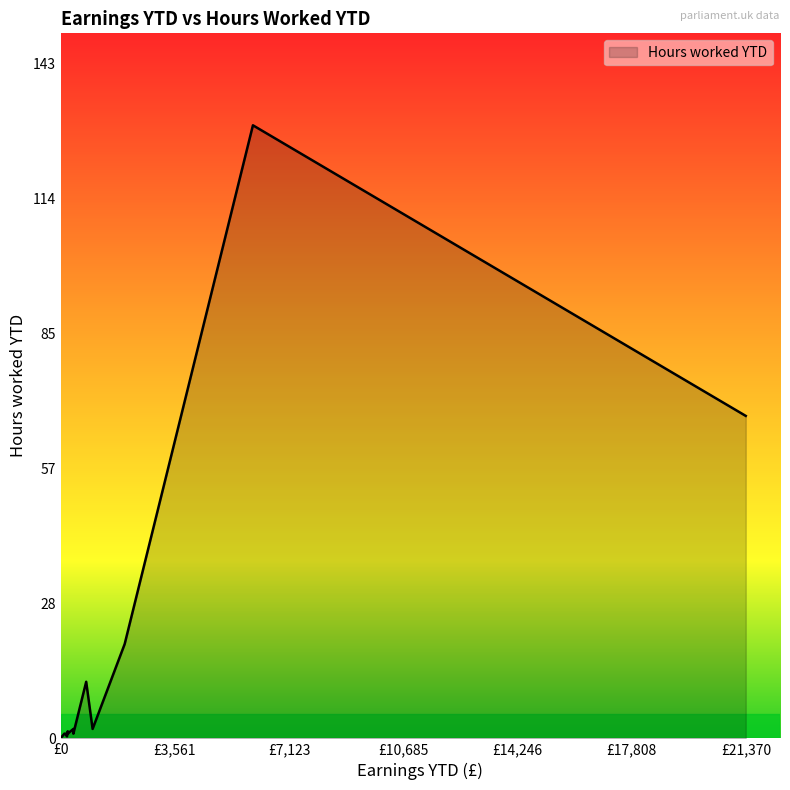

What is the average value?

12.1